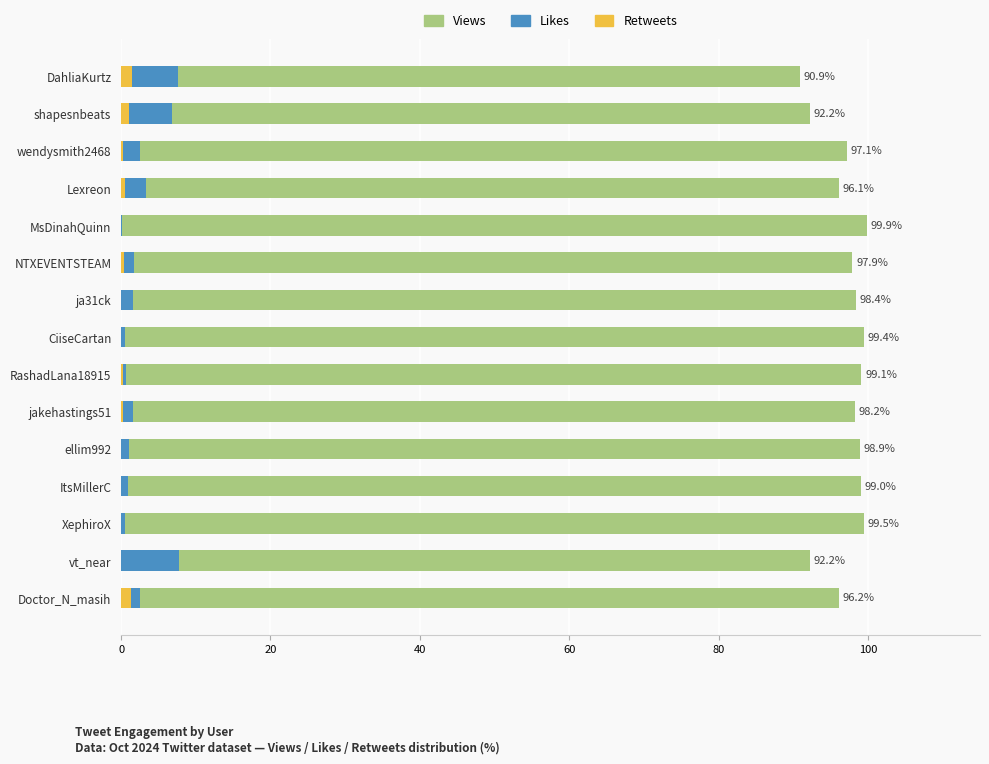

At how many categories does at least one series exceed 20?

15